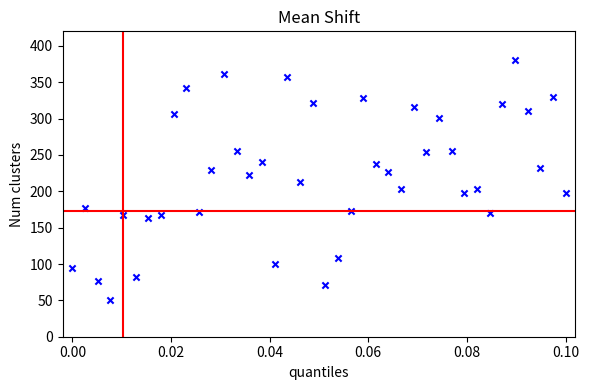

What is the range of Y values (max minus min)?

330.0